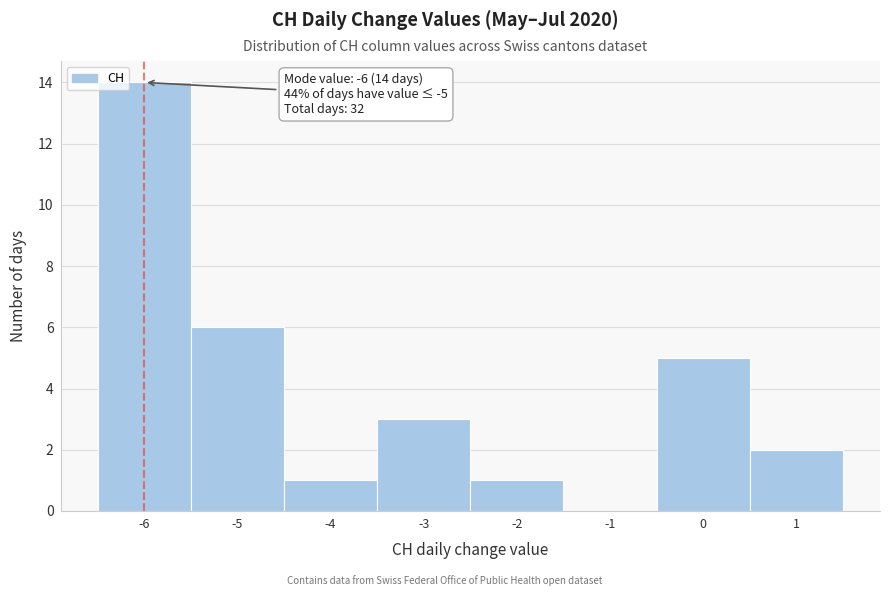

Which range on the x-axis has the tallest bar?

-6.5 to -5.5